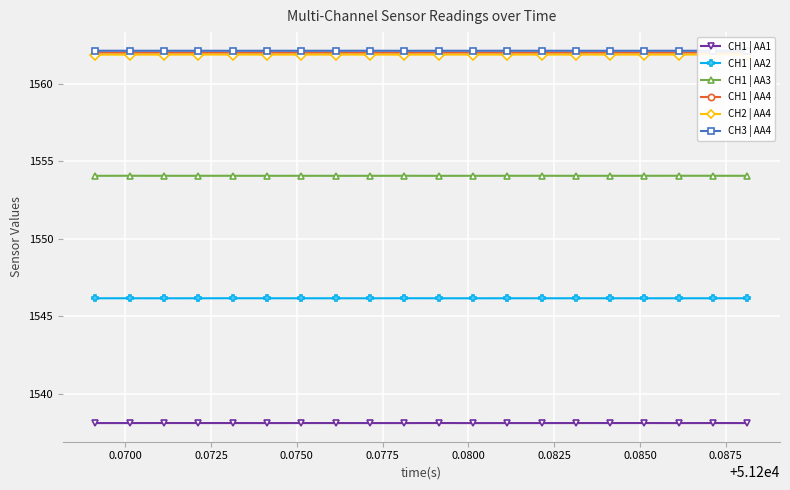

Reading right to left, extract all data points from this chart.

CH1 | AA1: 1538.1	1538.1	1538.1	1538.1	1538.1	1538.1	1538.1	1538.1	1538.1	1538.1	1538.1	1538.1	1538.1	1538.1	1538.1	1538.1	1538.1	1538.1	1538.1	1538.1
CH1 | AA2: 1546.2	1546.2	1546.2	1546.2	1546.2	1546.2	1546.2	1546.2	1546.2	1546.2	1546.2	1546.2	1546.2	1546.2	1546.2	1546.2	1546.2	1546.2	1546.2	1546.2
CH1 | AA3: 1554.1	1554.1	1554.1	1554.1	1554.1	1554.1	1554.1	1554.1	1554.1	1554.1	1554.1	1554.1	1554.1	1554.1	1554.1	1554.1	1554.1	1554.1	1554.1	1554.1
CH1 | AA4: 1562.0	1562.0	1562.0	1562.0	1562.0	1562.0	1562.0	1562.0	1562.0	1562.0	1562.0	1562.0	1562.0	1562.0	1562.0	1562.0	1562.0	1562.0	1562.0	1562.0
CH2 | AA4: 1561.9	1561.9	1561.9	1561.9	1561.9	1561.9	1561.9	1561.9	1561.9	1561.9	1561.9	1561.9	1561.9	1561.9	1561.9	1561.9	1561.9	1561.9	1561.9	1561.9
CH3 | AA4: 1562.1	1562.1	1562.1	1562.1	1562.1	1562.1	1562.1	1562.1	1562.1	1562.1	1562.1	1562.1	1562.1	1562.1	1562.1	1562.1	1562.1	1562.1	1562.1	1562.1